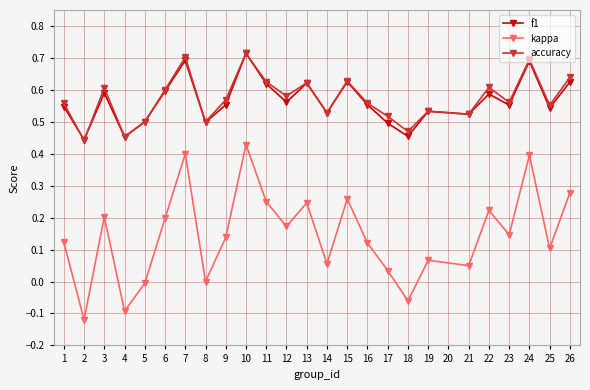

True or false: accuracy has more than 2 points higher than both neighbors.

True